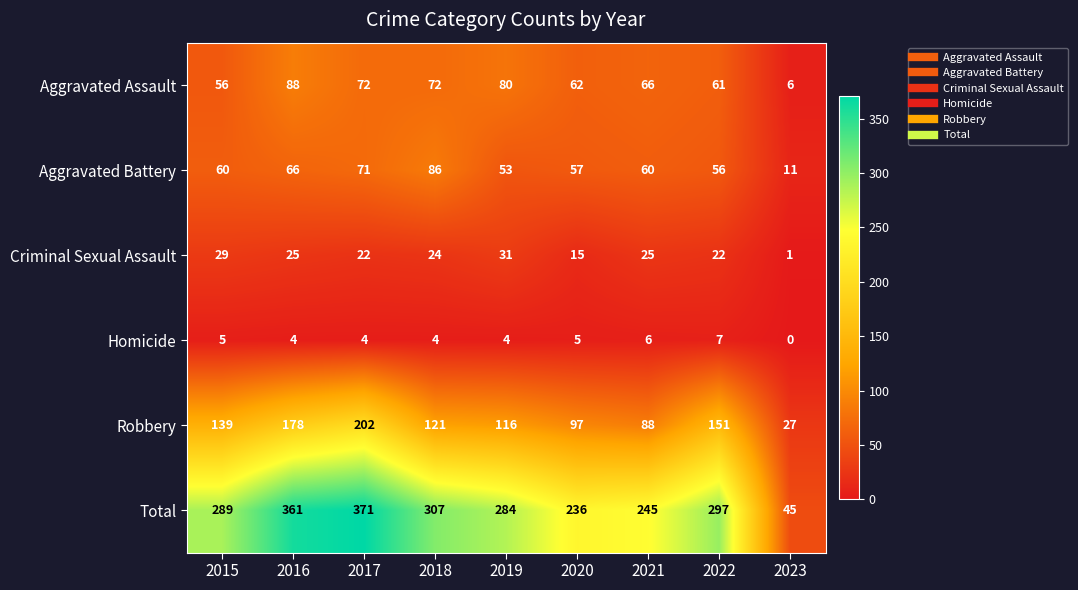

Is it true that Robbery equals 153 at 2020?

False